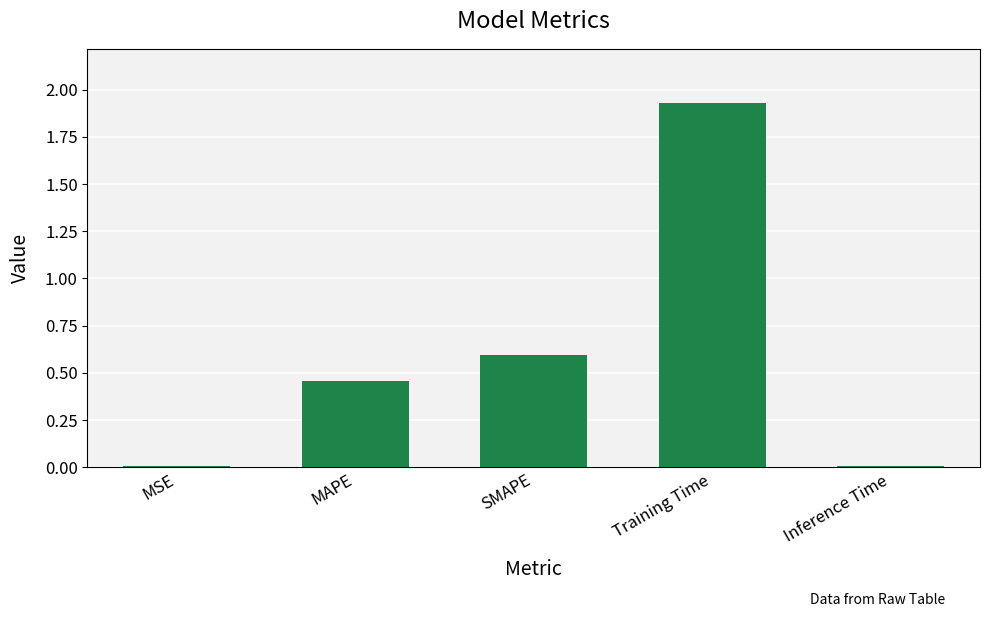

Are the bars horizontal?

No